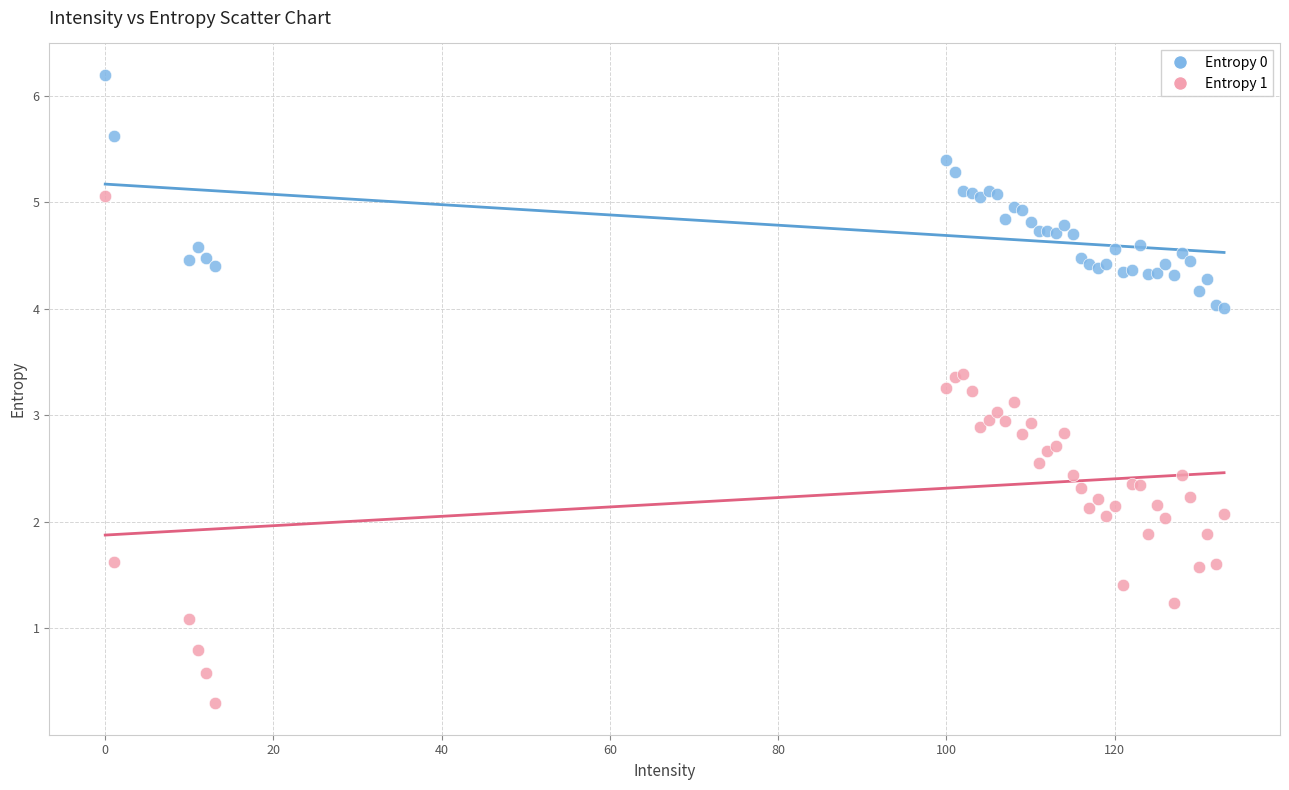

What is the X range (max minus min) for the scatter plot?

133.0